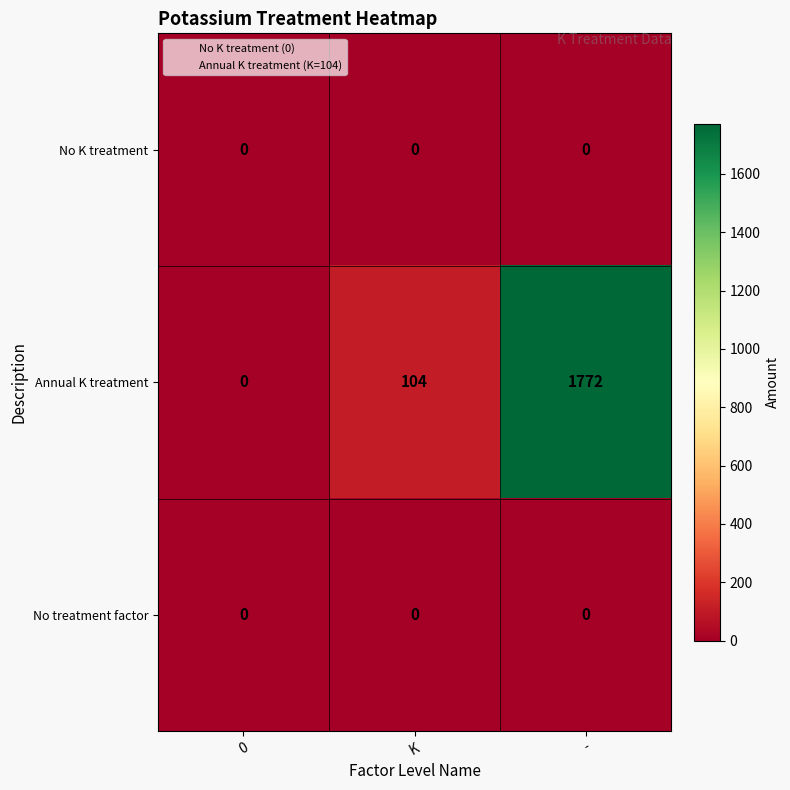

Is it true that No K treatment equals 0 at 0?

True